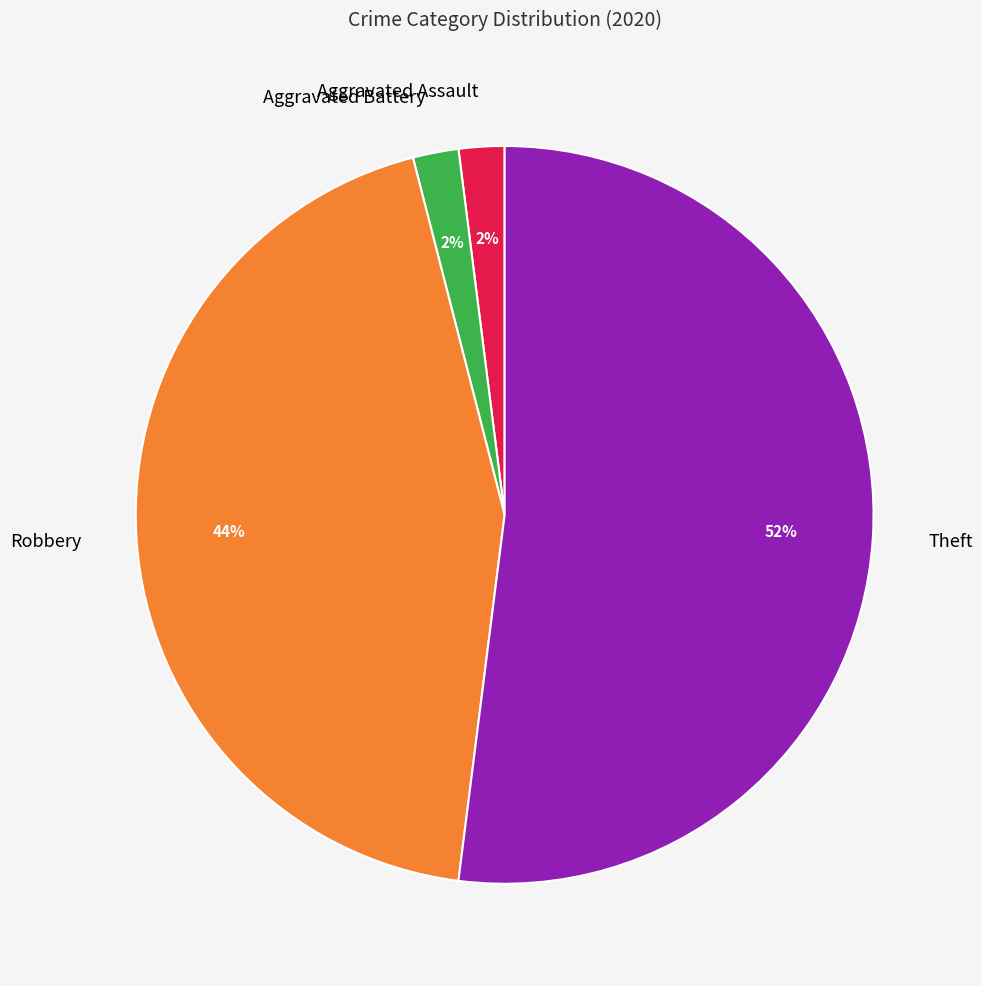

The Robbery slice represents 44% of the pie. True or false?

True